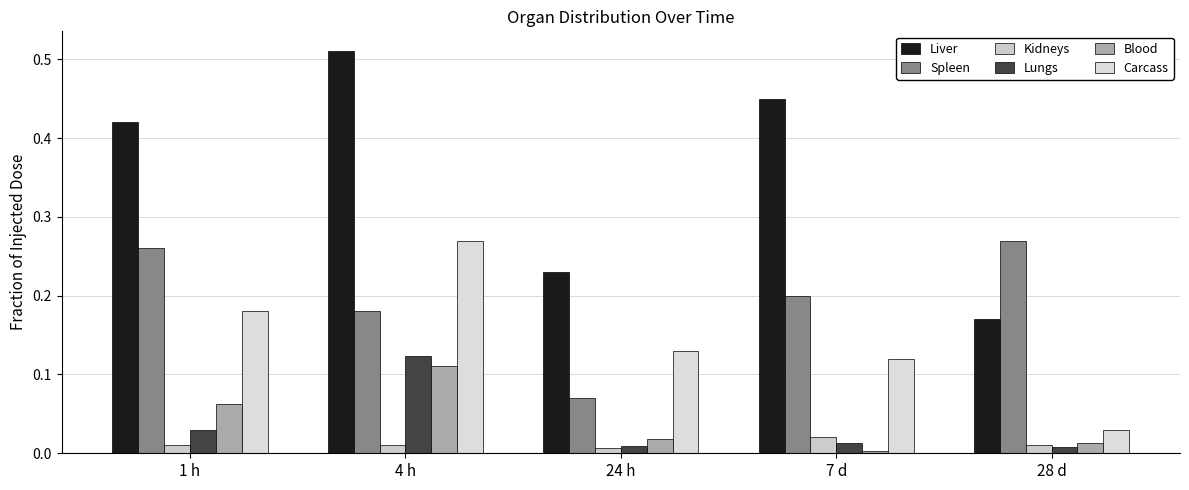

At which category is the sum across all series the highest?

4 h